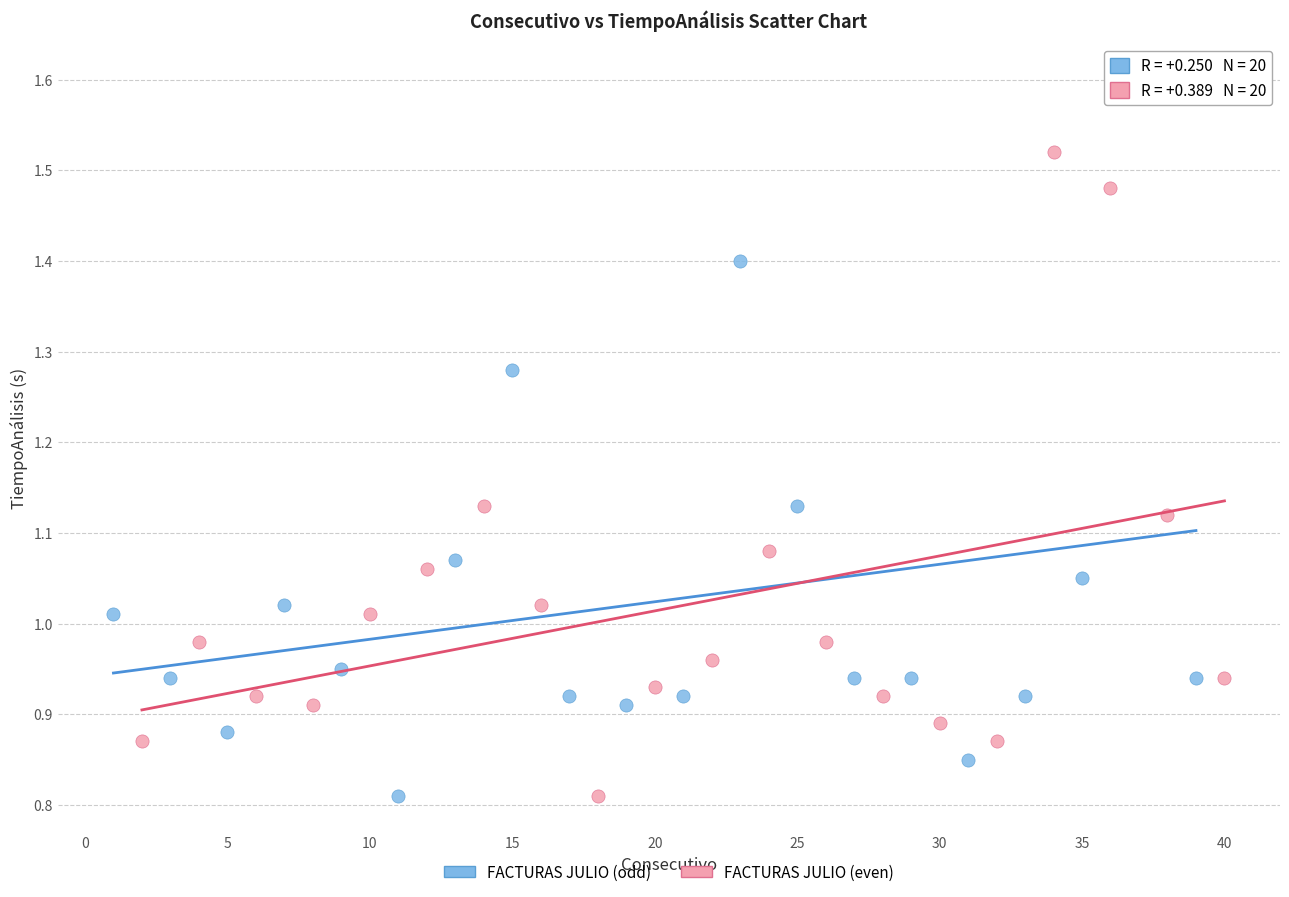

Which series has the widest spread of Y values?

FACTURAS JULIO (odd)